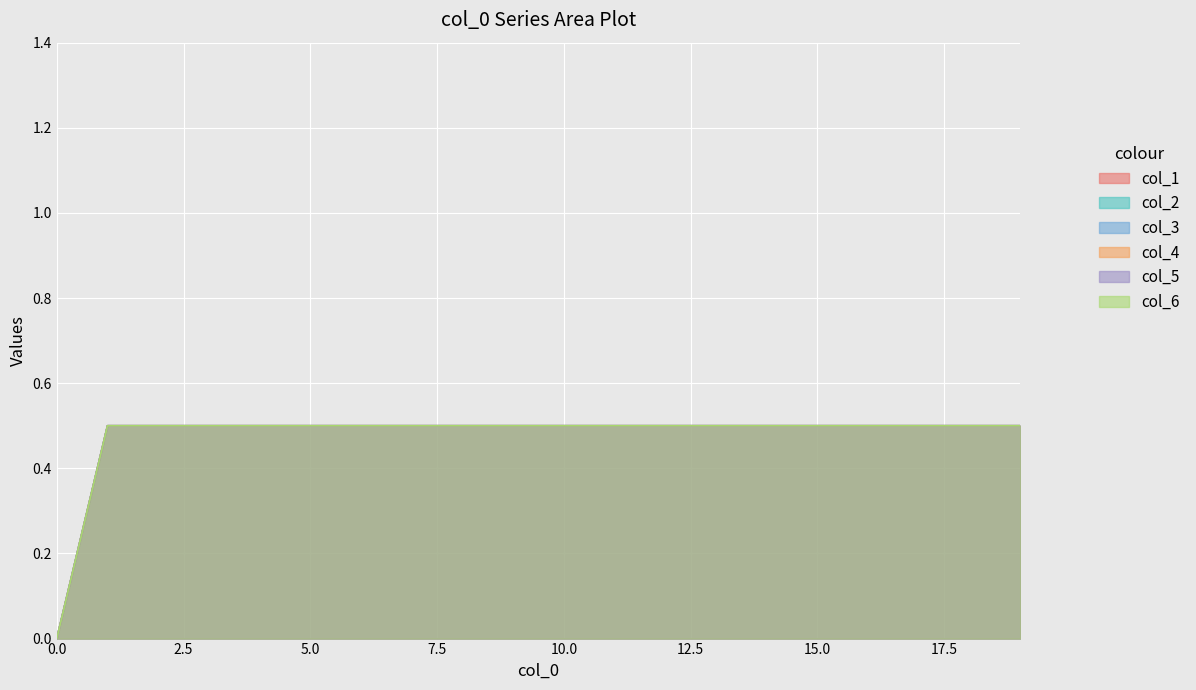

What is the difference between the maximum and minimum values in the col_5 series?

0.5